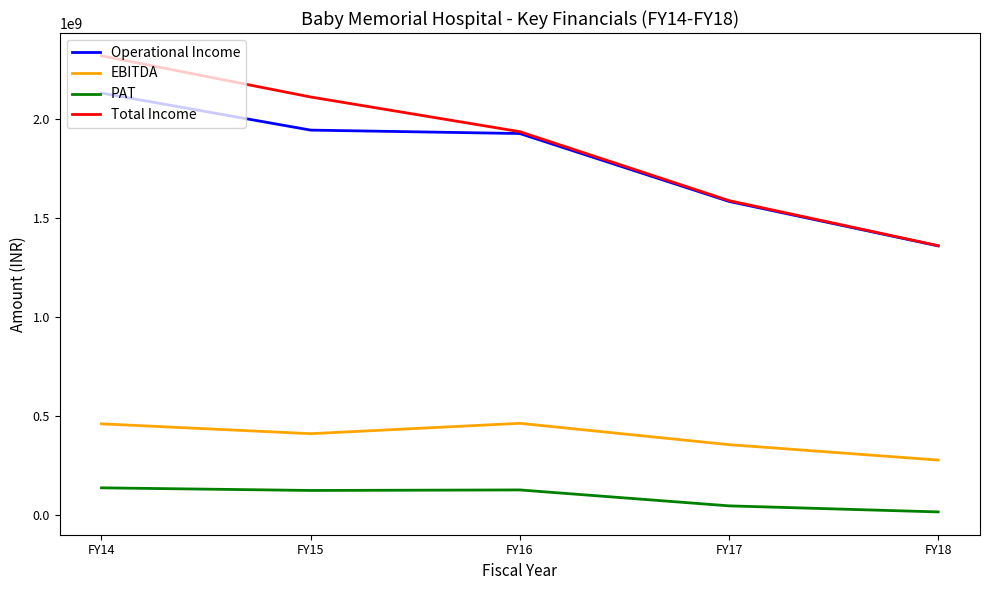

Is this an area chart (filled region under the line)?

No